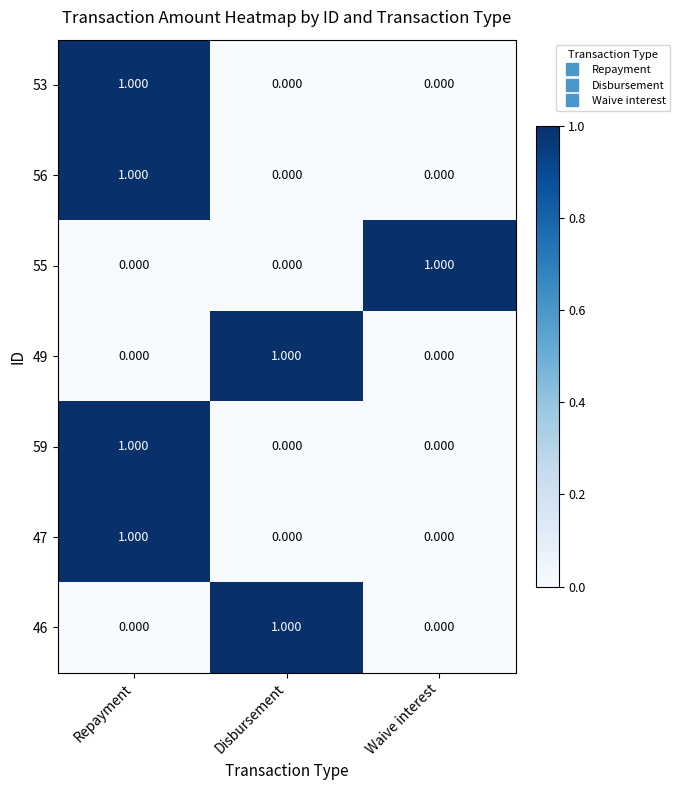

At which label does 59 reach its peak?

Repayment